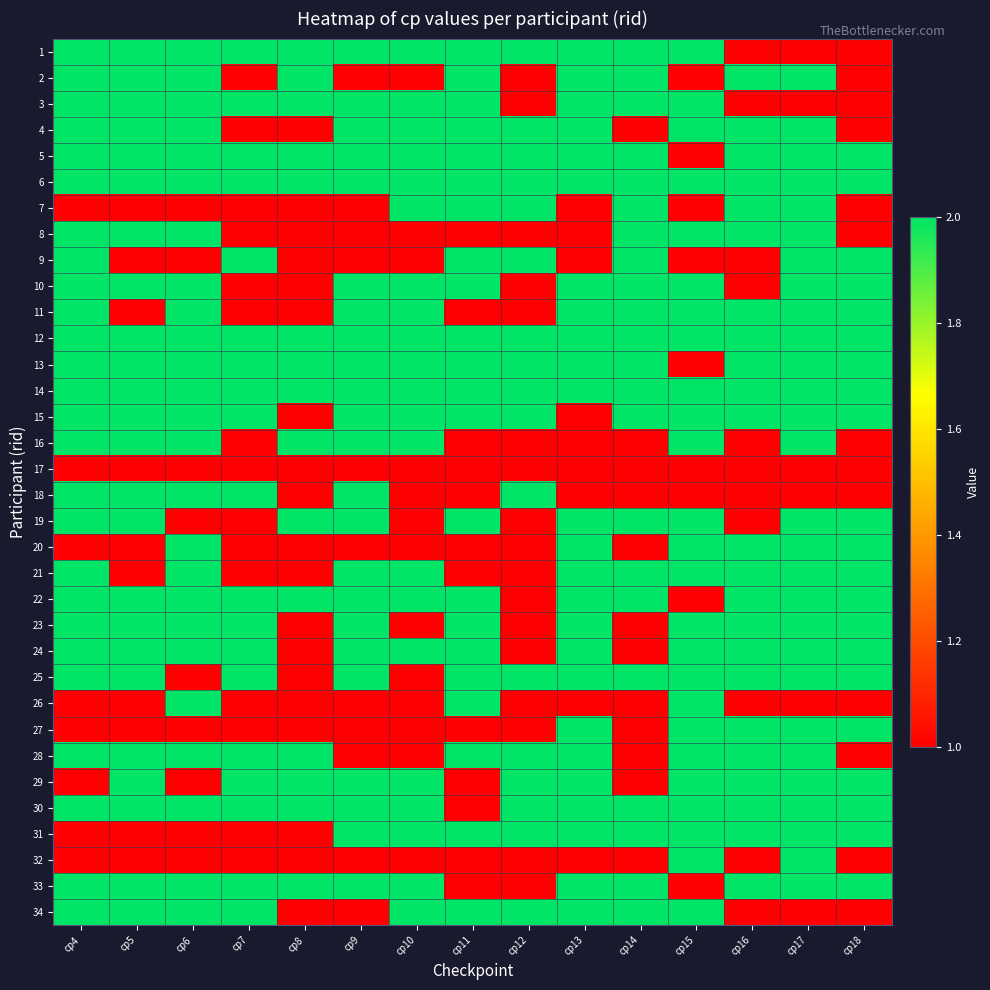

What is the smallest value displayed?

1